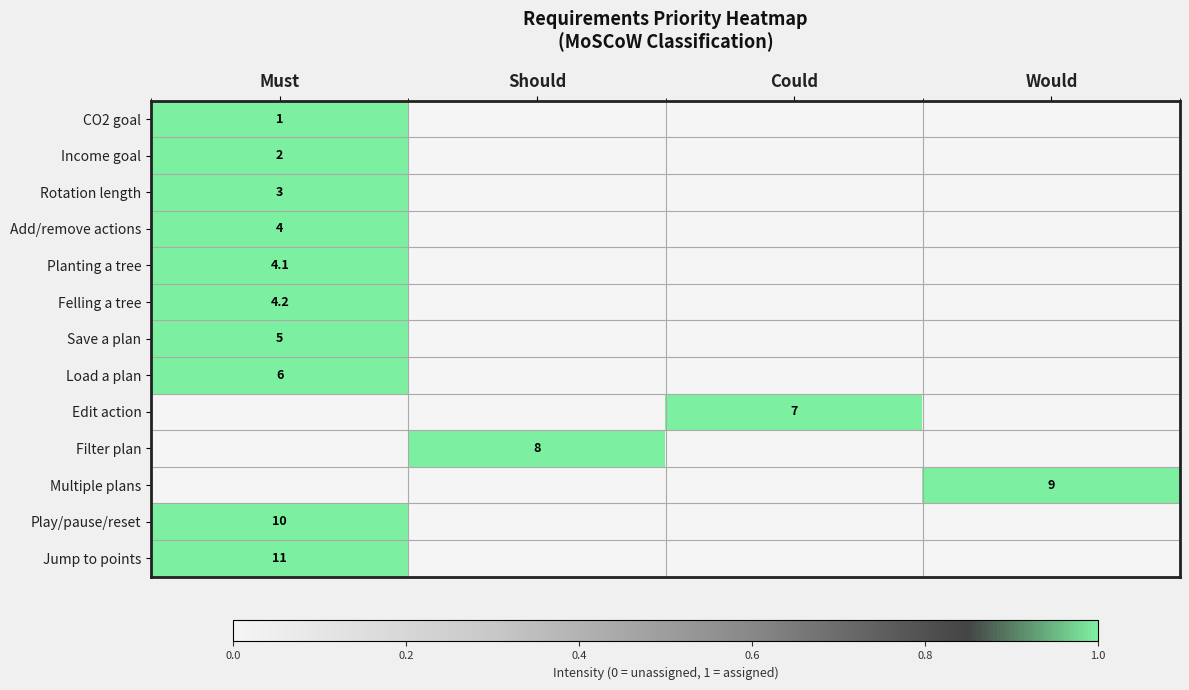

At which category does the chart reach its peak across all series?

Must